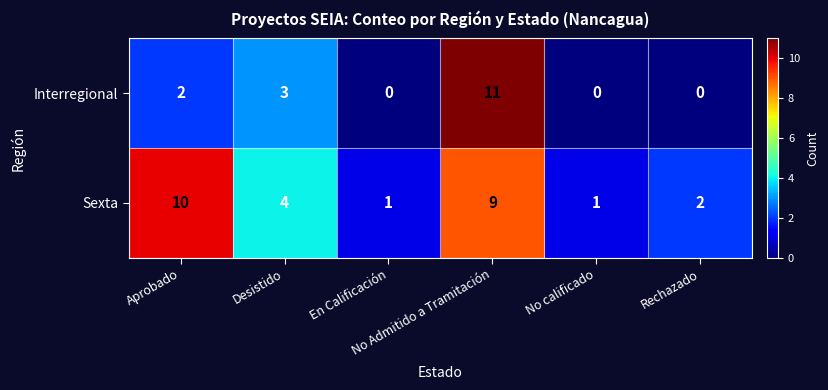

Which series has the largest total across all categories?

Sexta